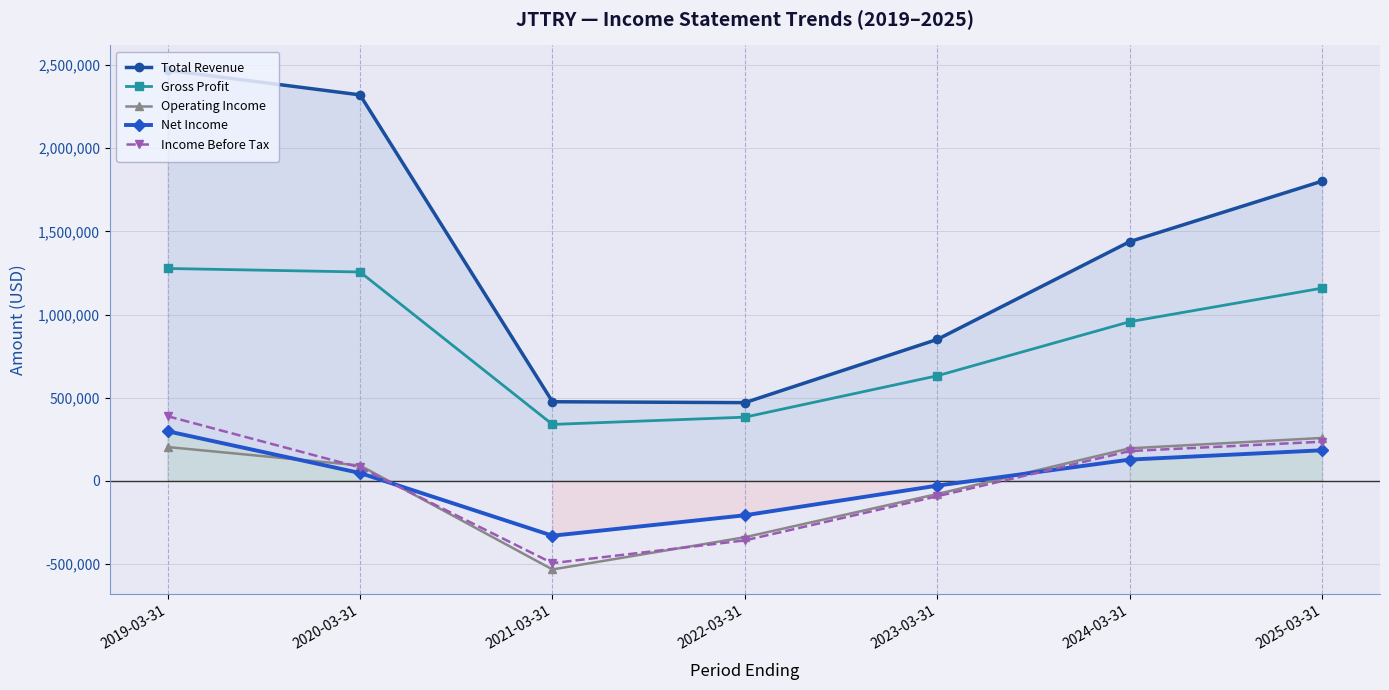

Where does the Total Revenue series first go above 1438500?

2019-03-31